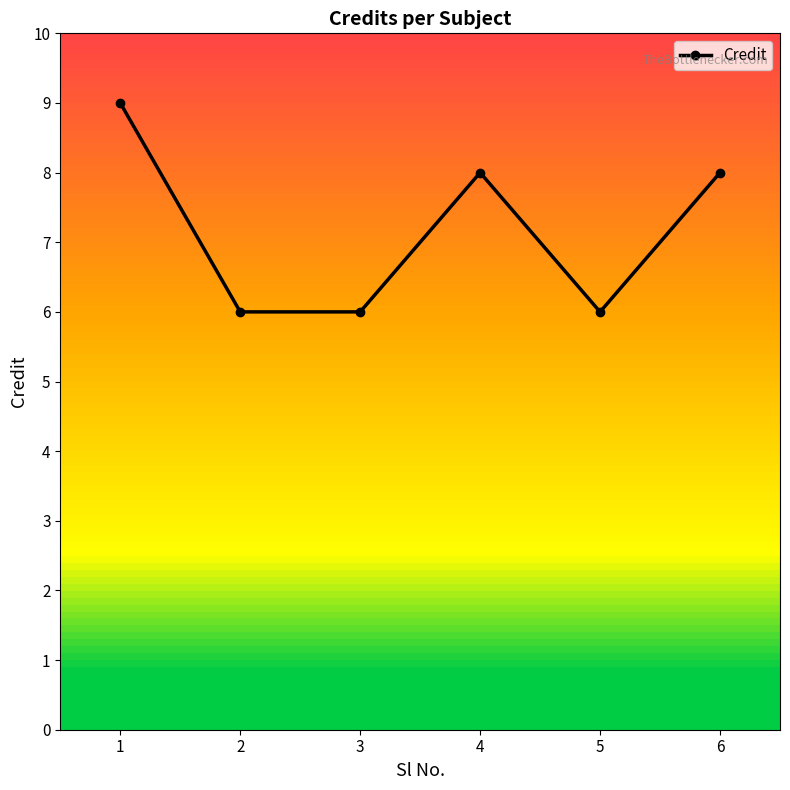

True or false: there are more than 1 points higher than both neighbors.

False